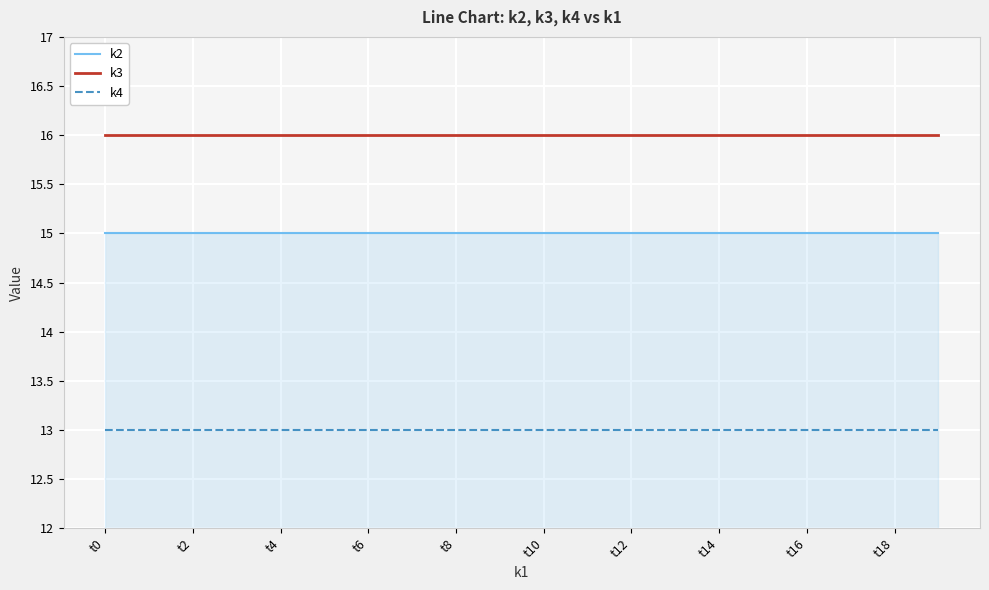

True or false: k3 and k4 cross at least once.

False